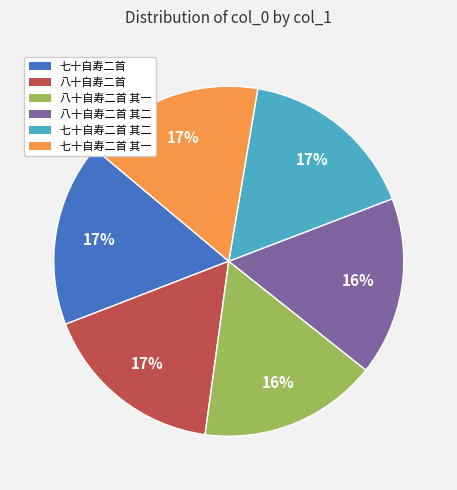

Do 七十自寿二首 其一 and 七十自寿二首 together represent more than half of the pie?

No